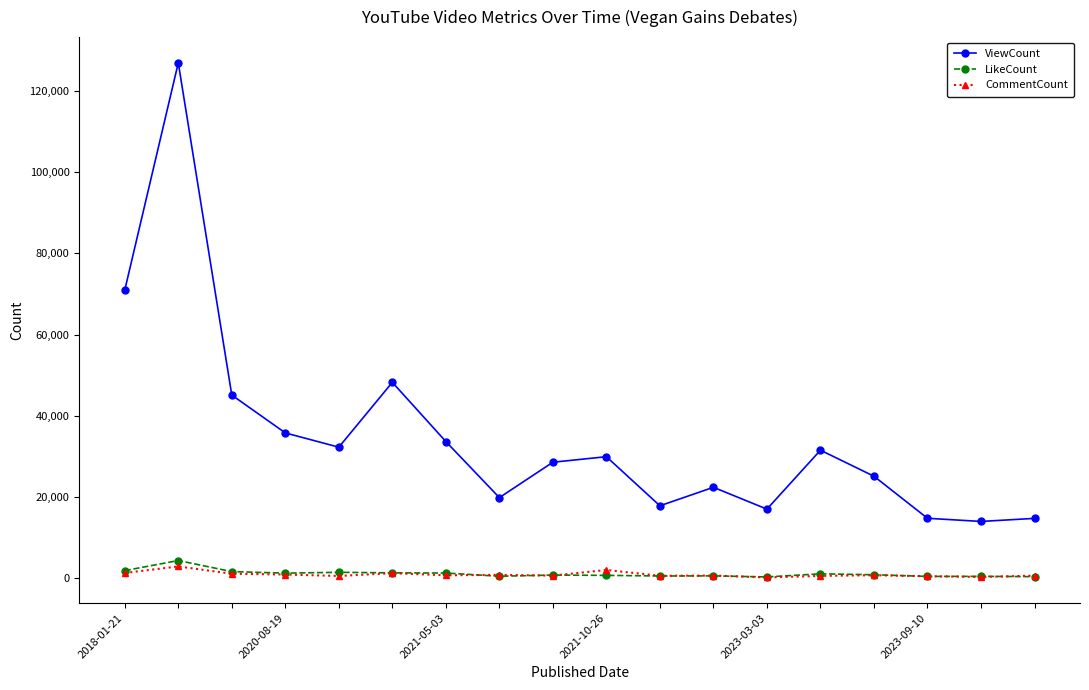

How many interior local valleys does the ViewCount series have?

5